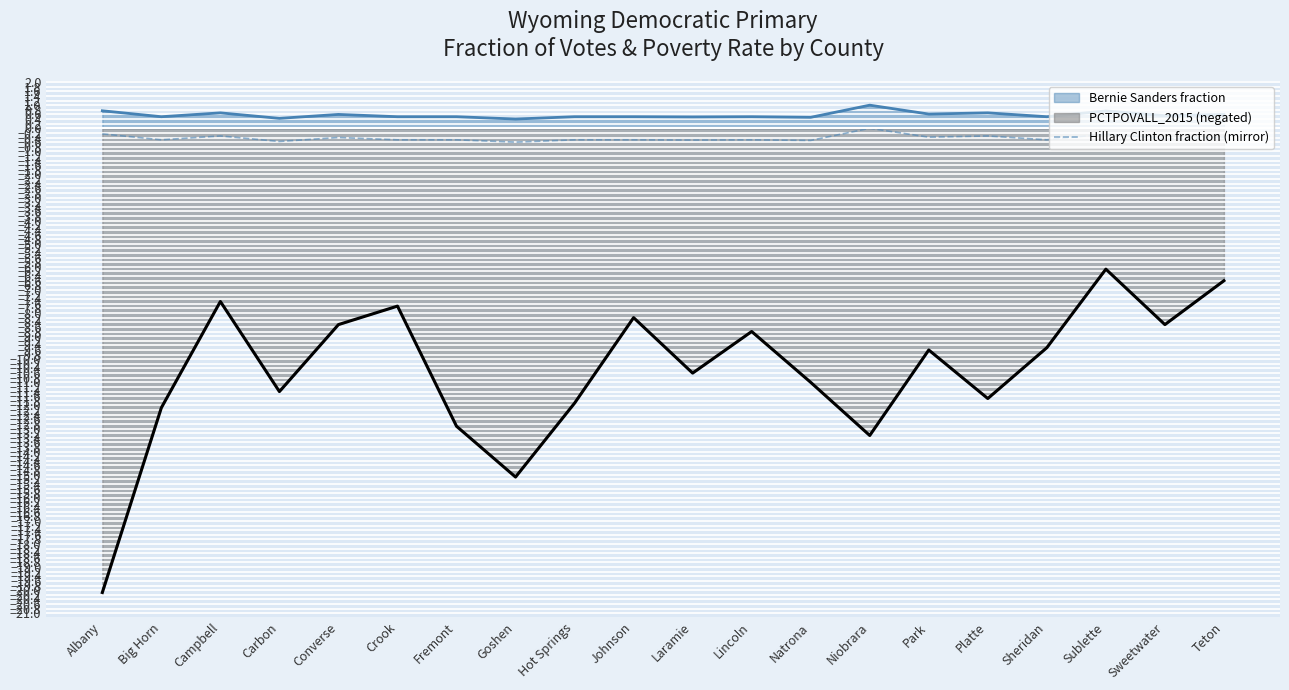

How many points are higher than both their immediate neighbors (excluding endpoints)?

6